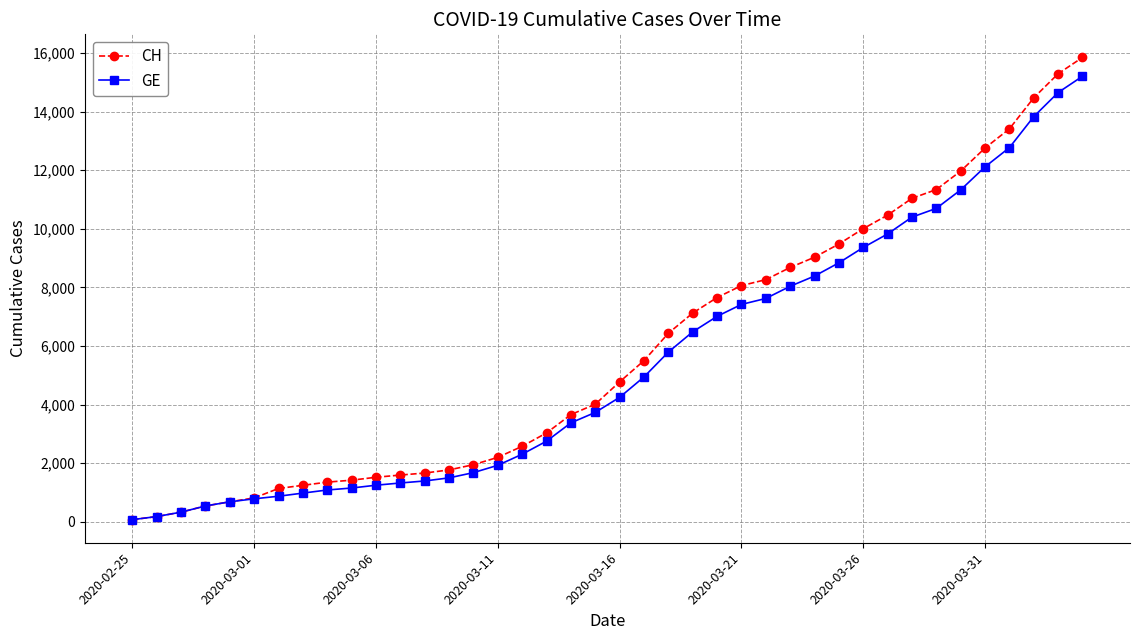

Which series has the widest spread of values?

CH